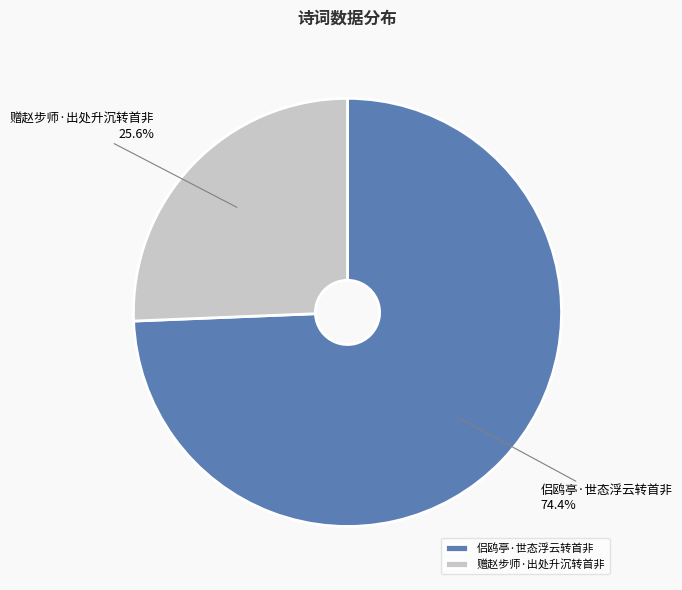

Do 侣鸥亭·世态浮云转首非 and 赠赵步师·出处升沉转首非 together represent more than half of the pie?

Yes